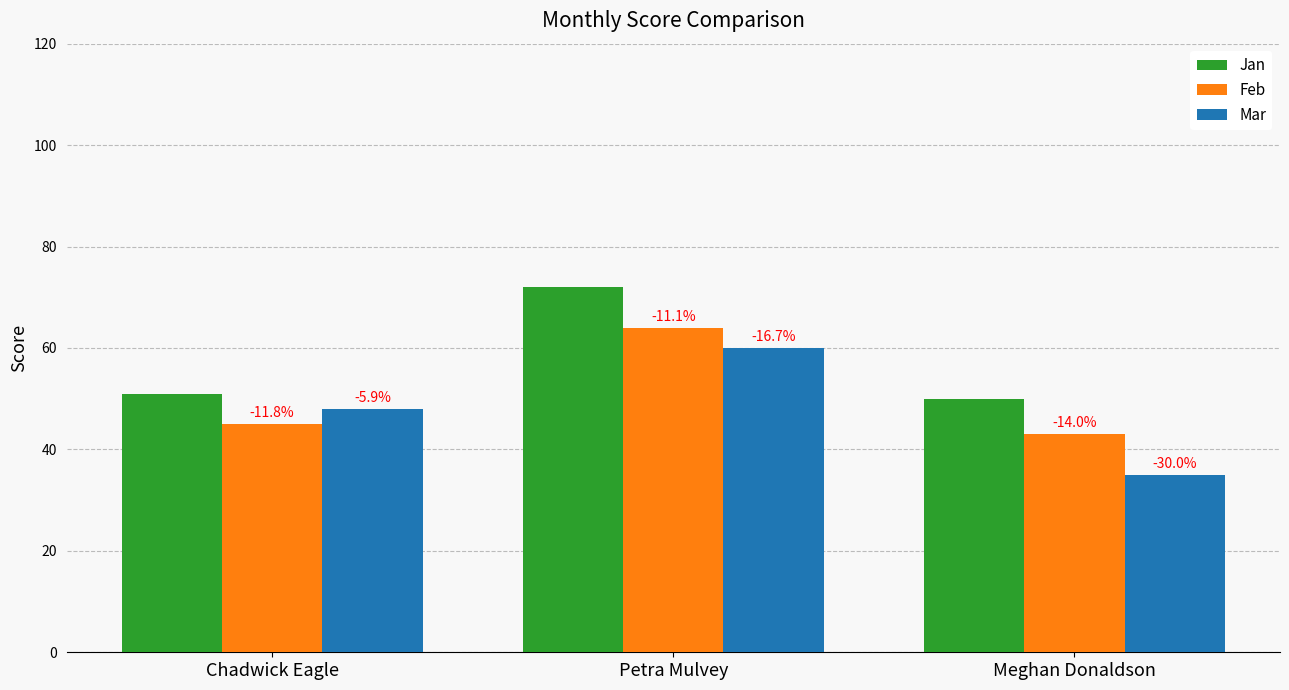

What is the difference between the highest and lowest values at Meghan Donaldson?

15